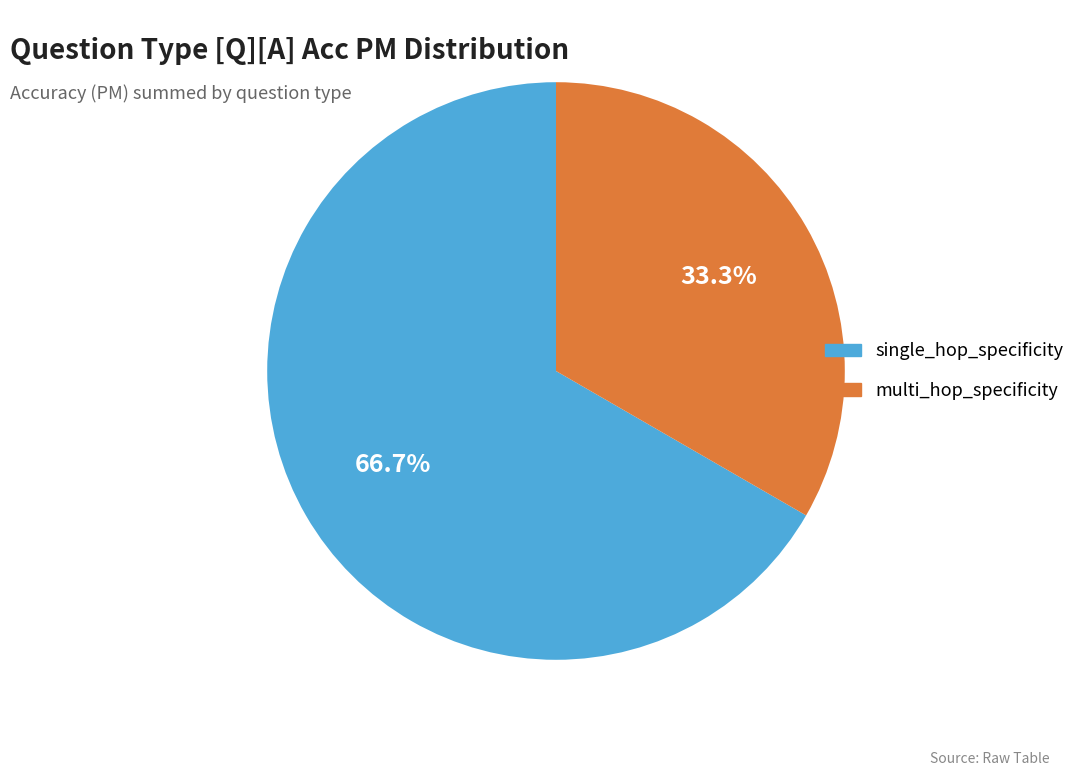

Which has a higher value, single_hop_specificity or multi_hop_specificity?

single_hop_specificity